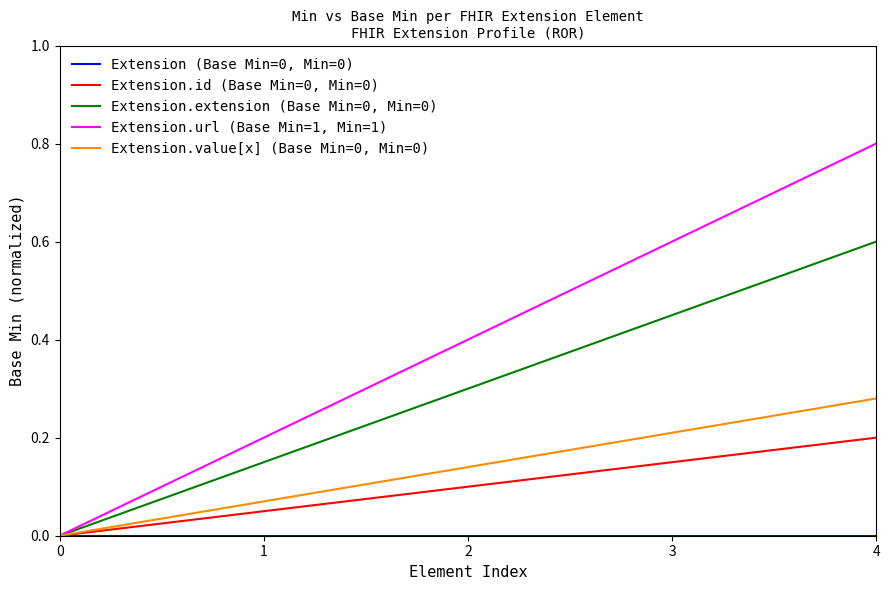

What is the difference between the maximum and minimum values in the Extension.id (Base Min=0, Min=0) series?

0.2